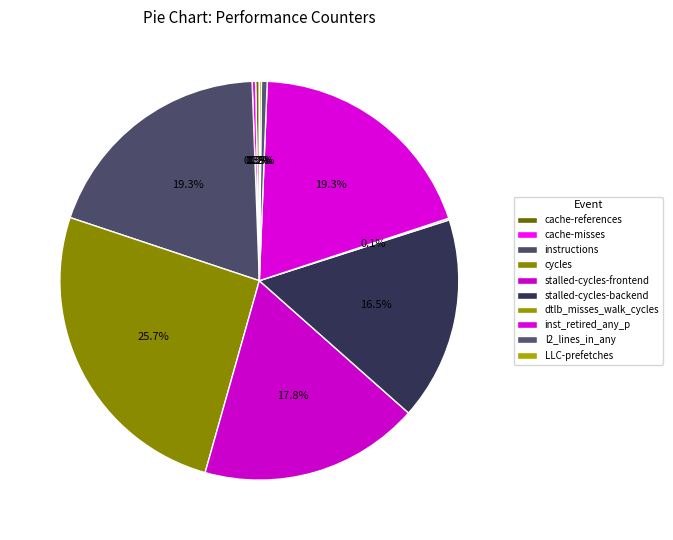

How many segments does this pie chart have?

10